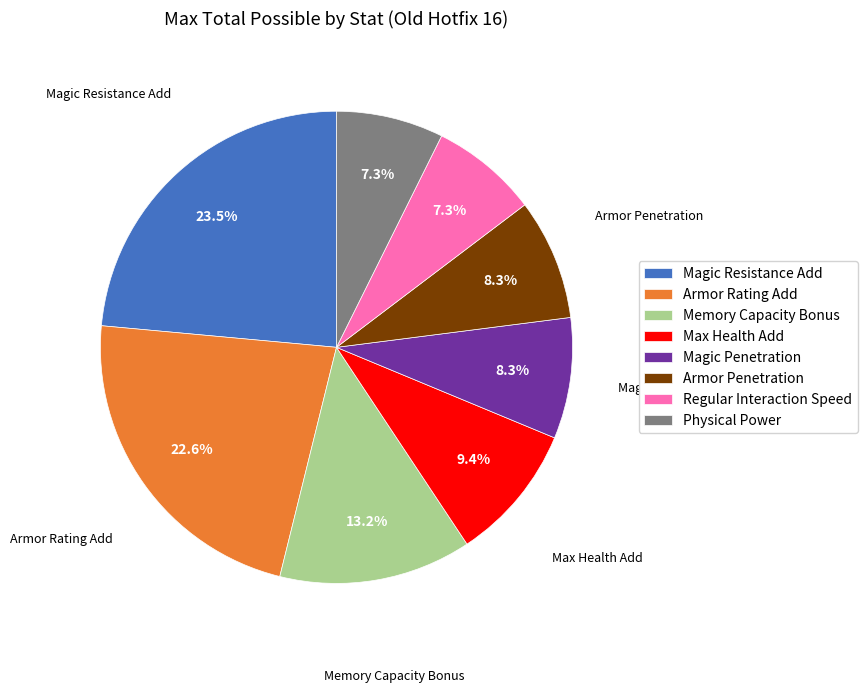

What percentage is the Physical Power slice, to the nearest percent?

7%